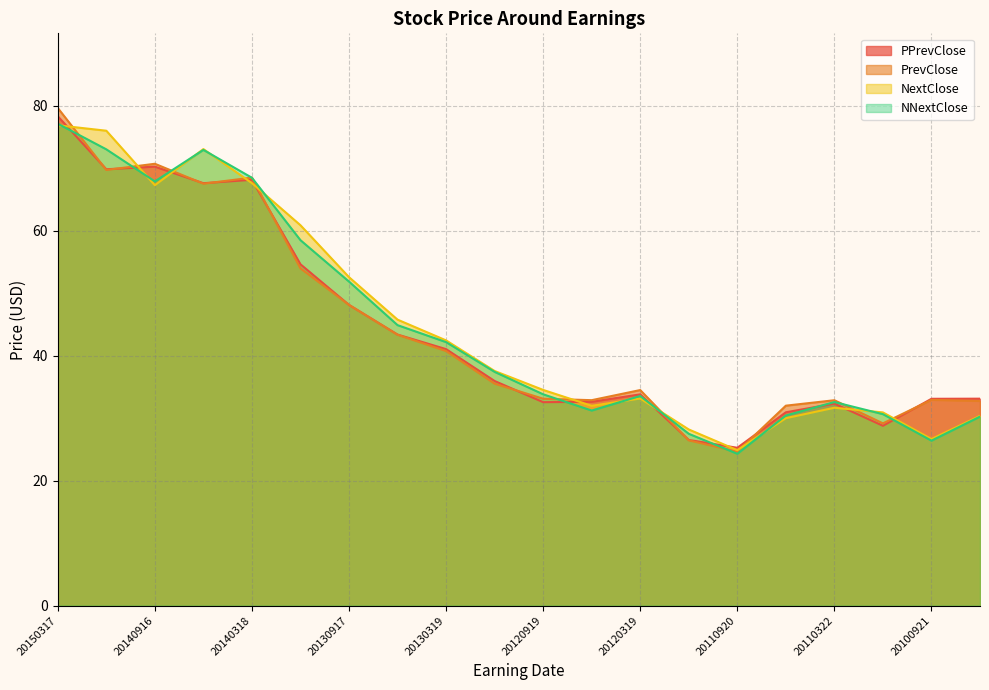

How many intersections are there between PrevClose and NextClose?

10